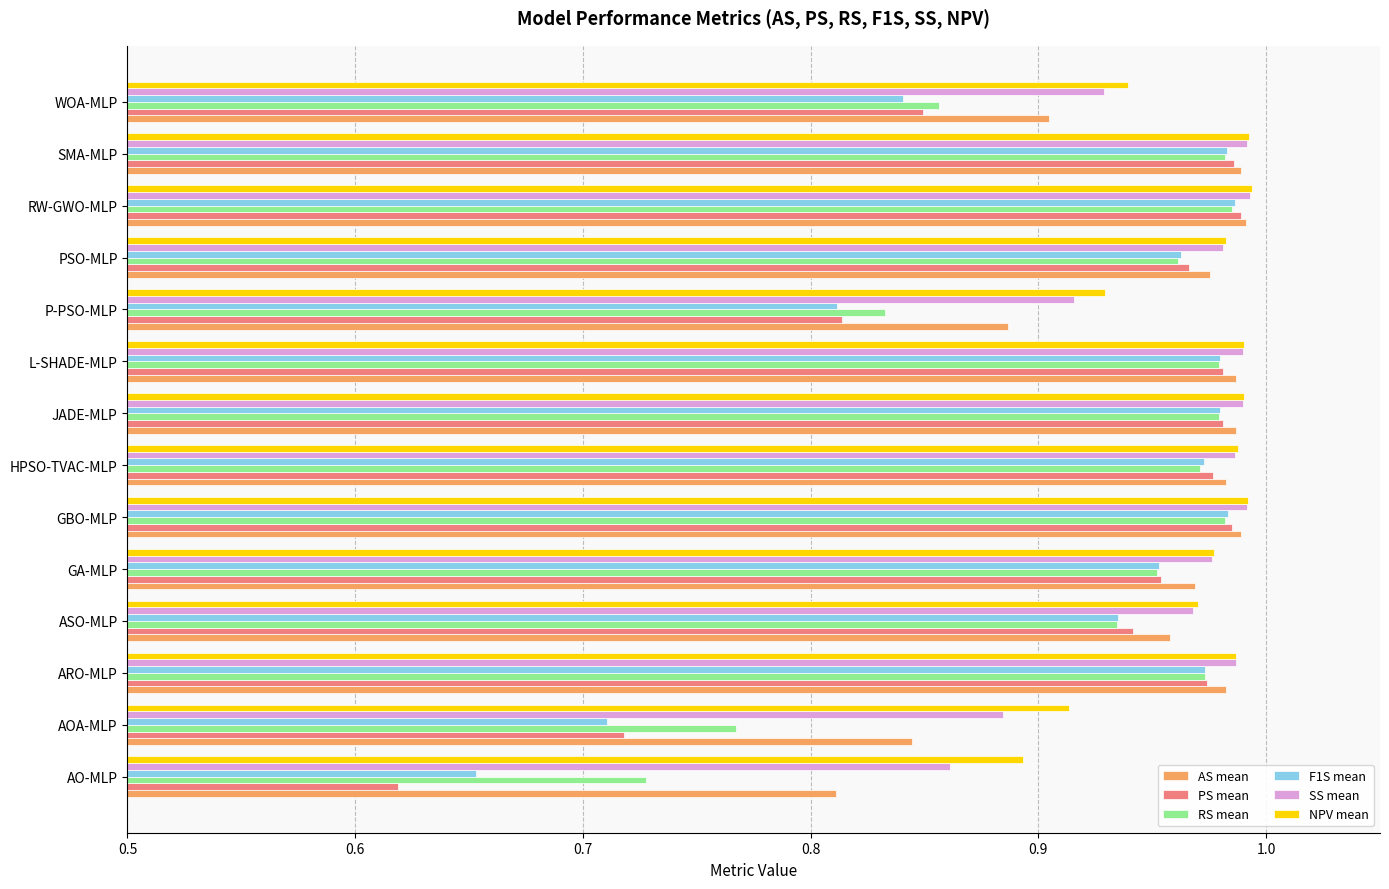

The value of NPV mean at ASO-MLP is 1.5. True or false?

False